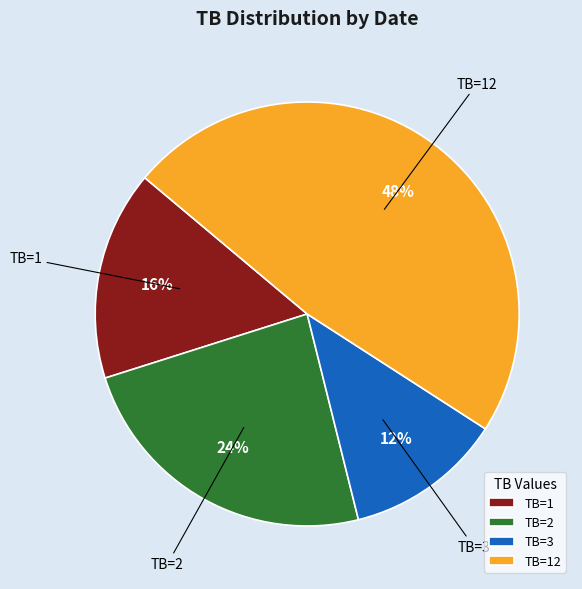

Is the sum of TB=3 and TB=1 greater than half?

No